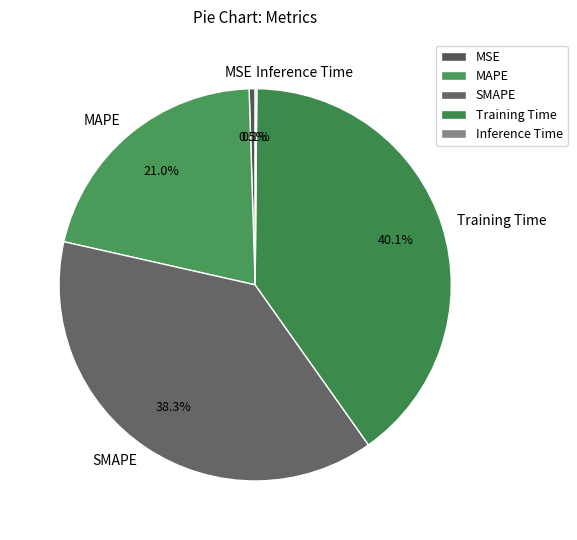

To the nearest percent, what is the difference between the largest and smallest slice percentages?

40%